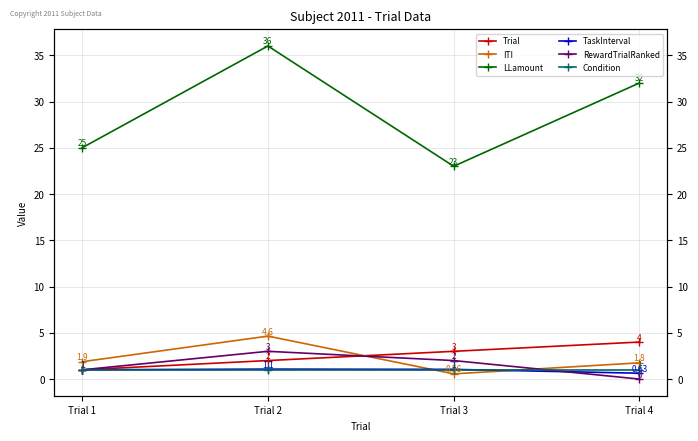

How many lines are shown in the chart?

6